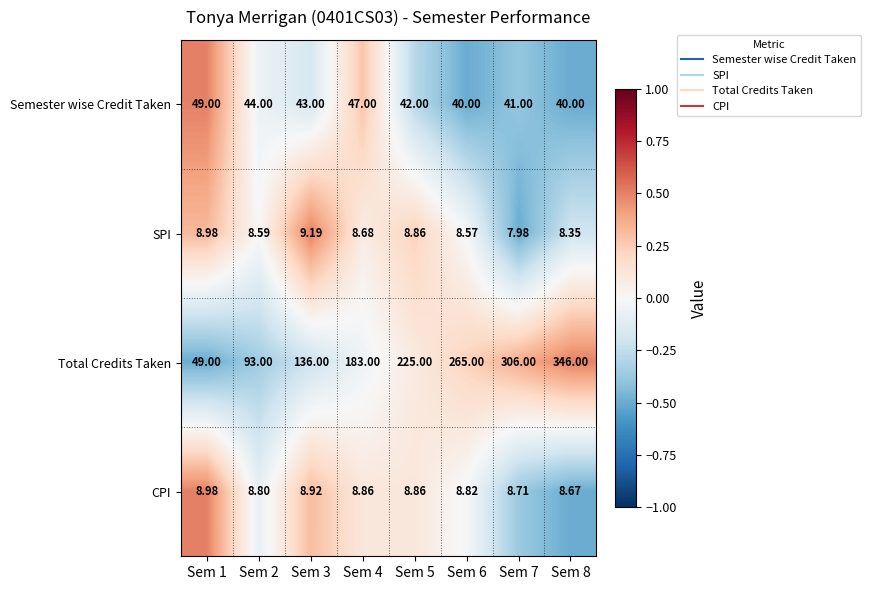

Count the number of data series in this chart.

4